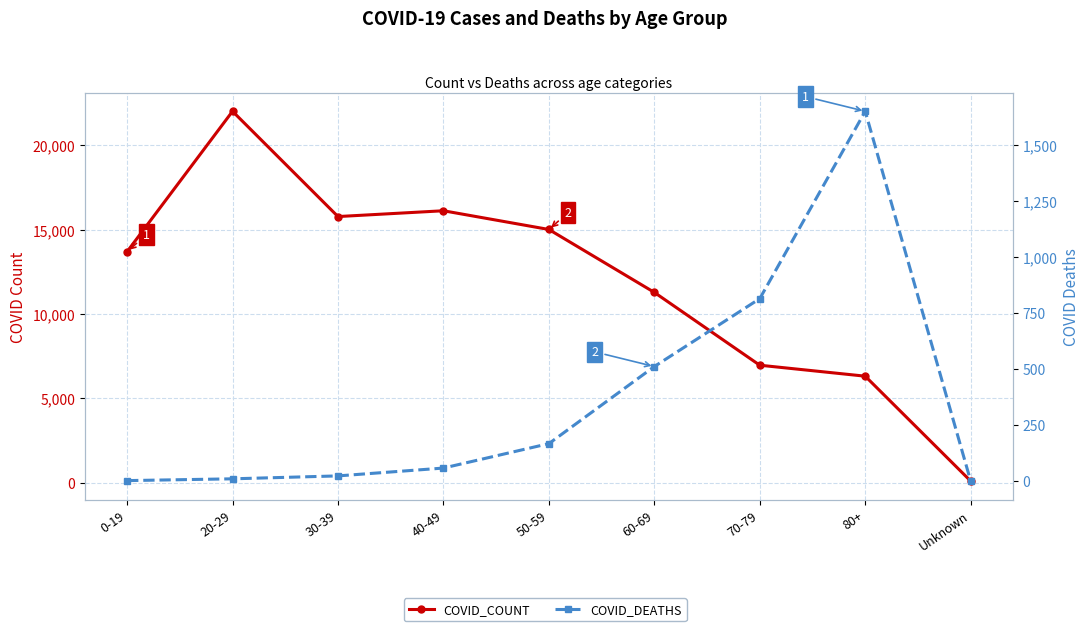

Which category has the highest value in the COVID_COUNT series?

20-29